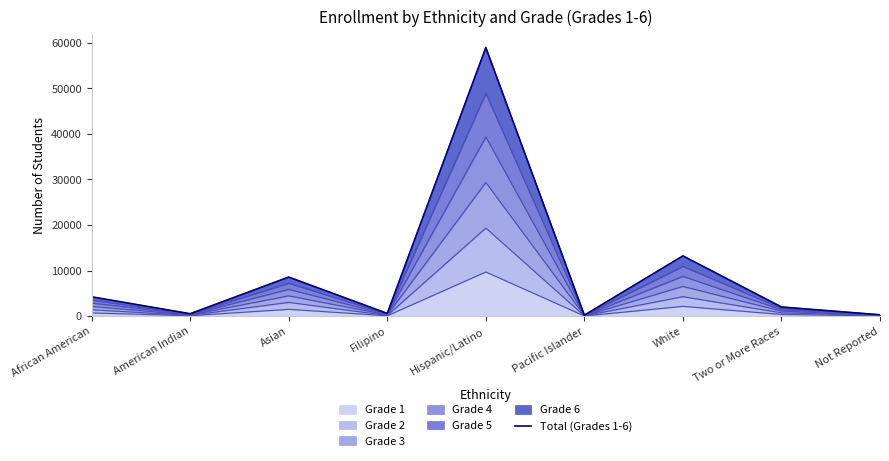

How many points are higher than both their immediate neighbors (excluding endpoints)?

3